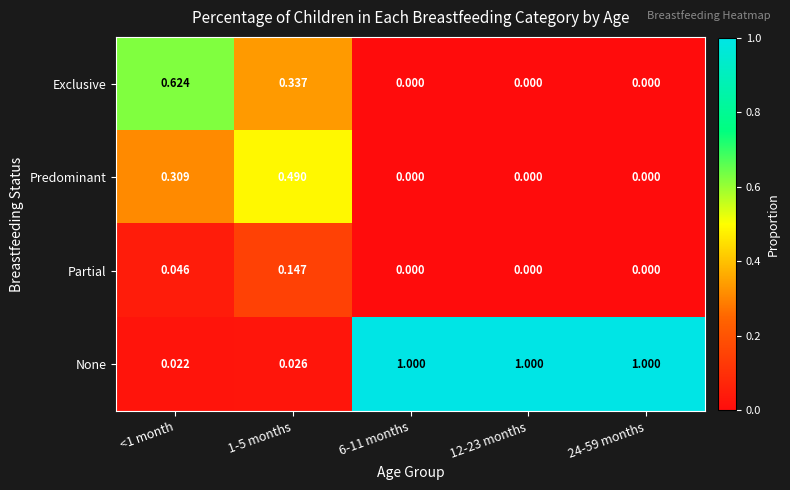

How many distinct data groups are displayed?

4